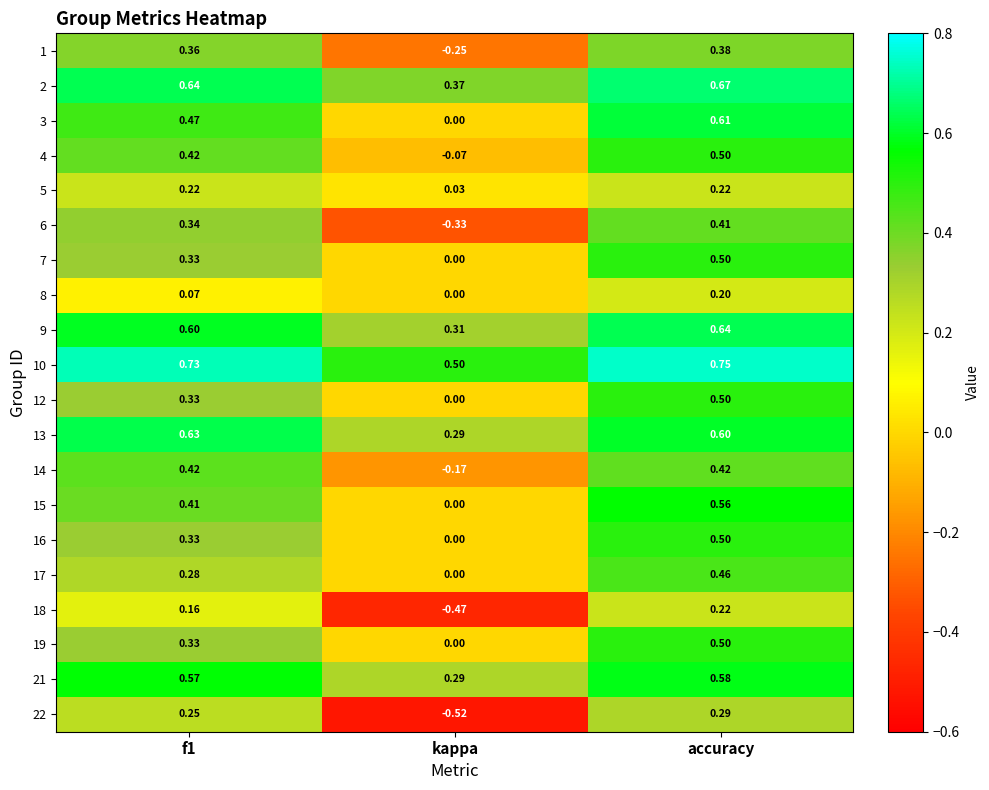

At which category is the sum across all series the highest?

accuracy